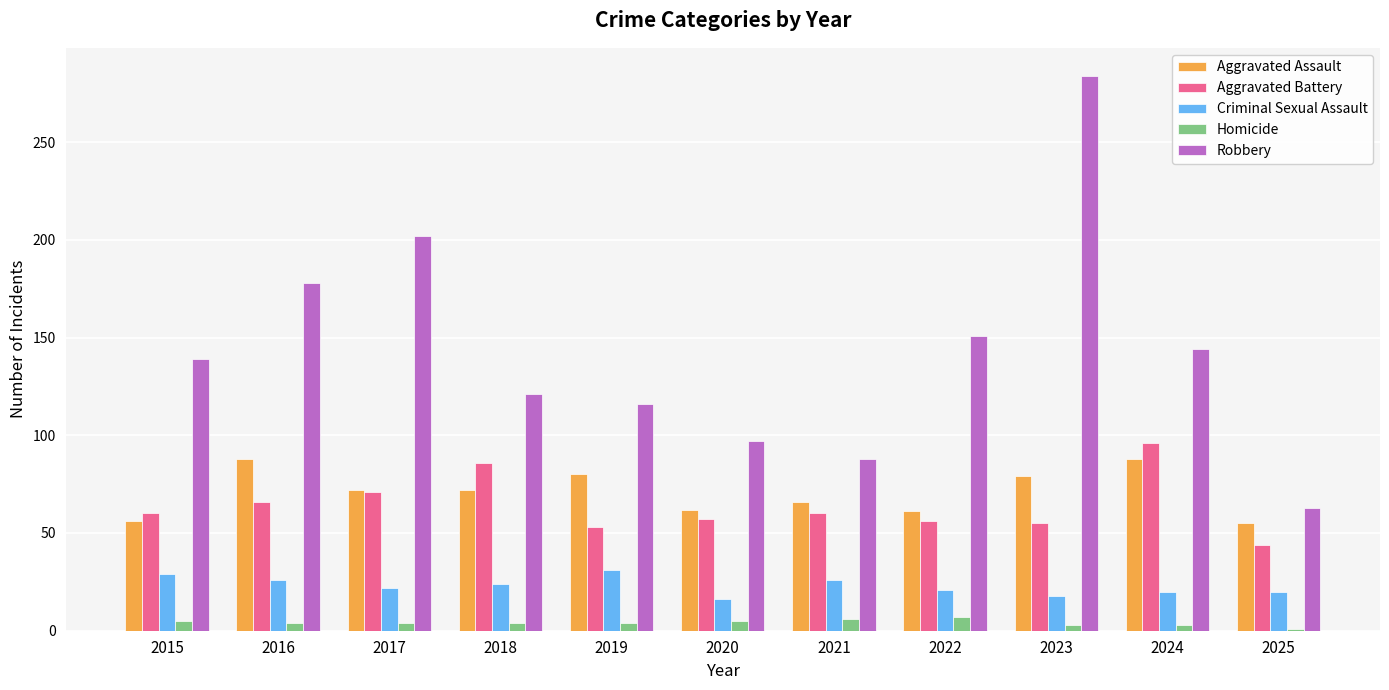

True or false: Robbery has a value of 41 at 2025.

False